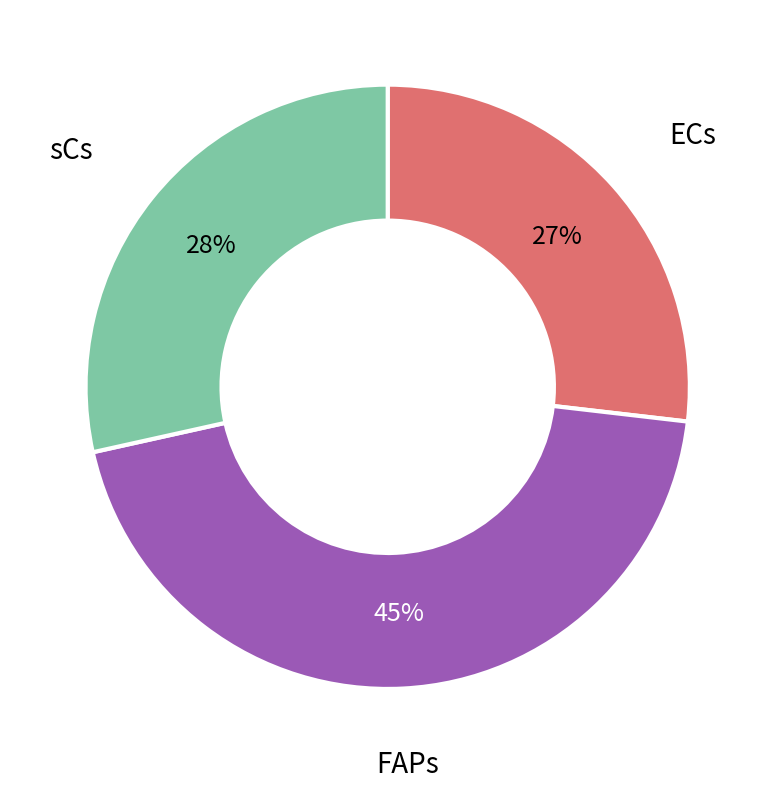

How many slices are in this pie chart?

3